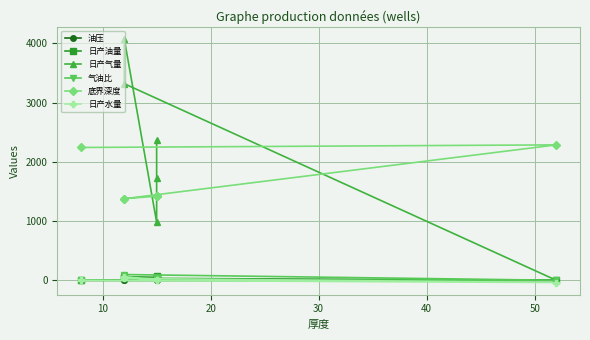

What is the difference between the maximum and minimum values in the 底界深度 series?

909.7